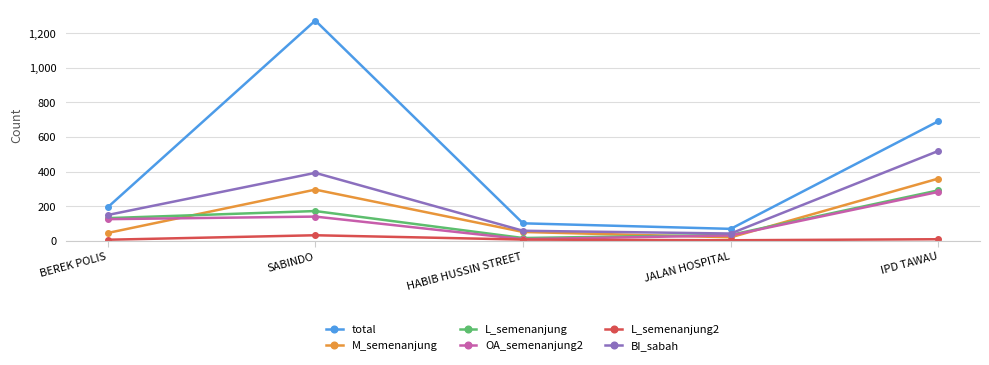

What position from the left is SABINDO?

2